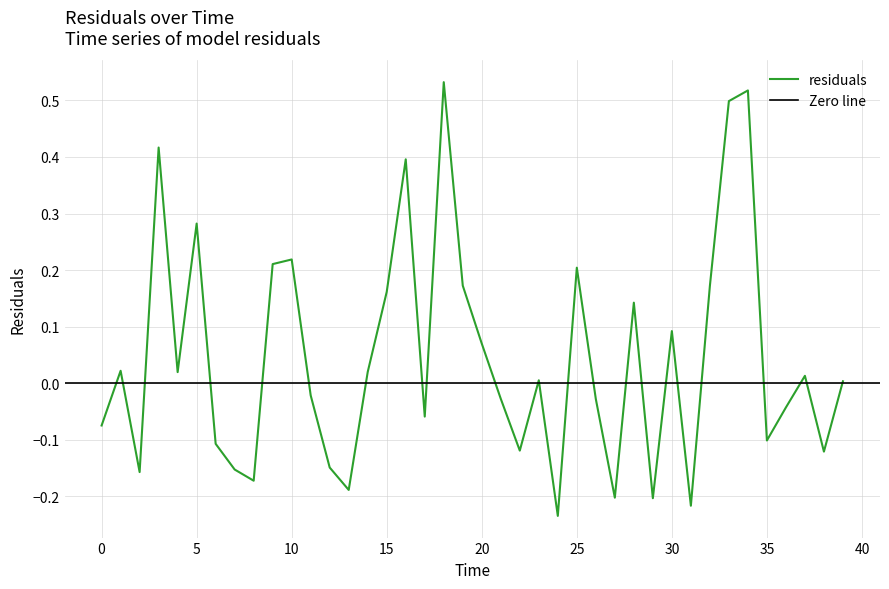

Rank the categories by value from lowest to highest.

24, 31, 29, 27, 13, 8, 2, 7, 12, 38, 22, 6, 35, 0, 17, 36, 26, 21, 11, 39, 23, 37, 4, 14, 1, 20, 30, 28, 15, 32, 19, 25, 9, 10, 5, 16, 3, 33, 34, 18